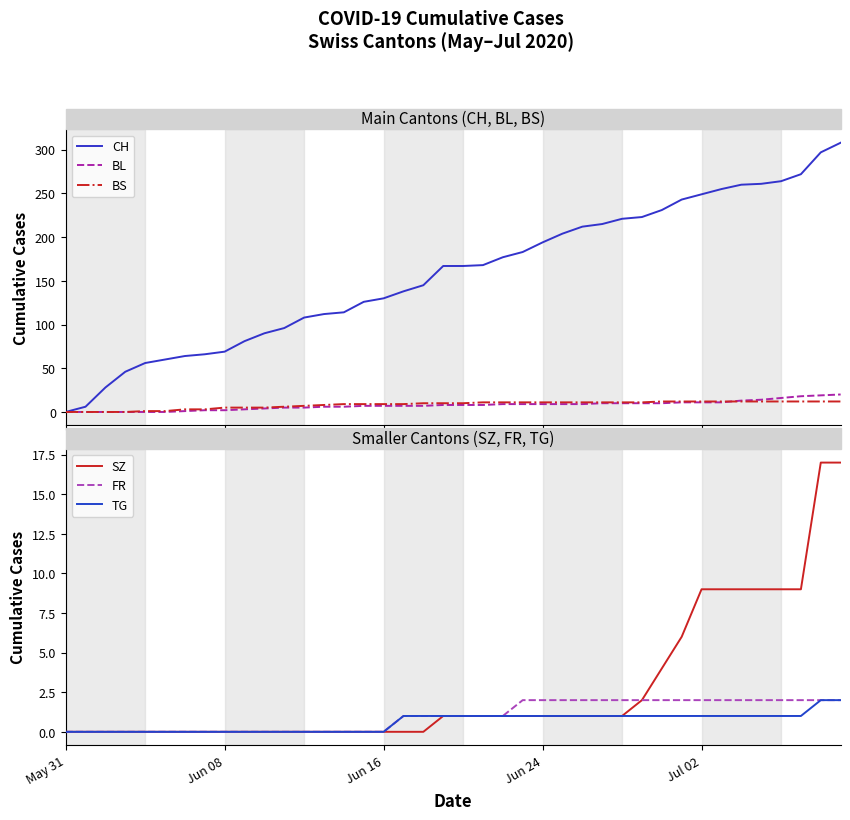

At which label does FR reach its peak?

23